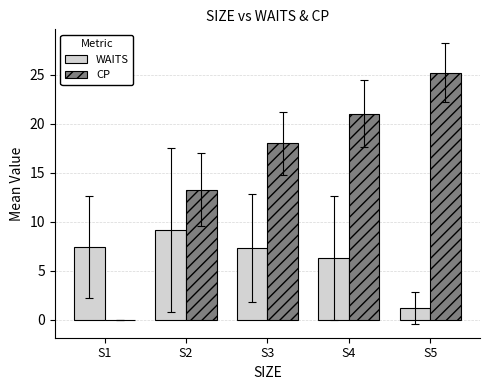

At which label is CP closest to 12?

S2